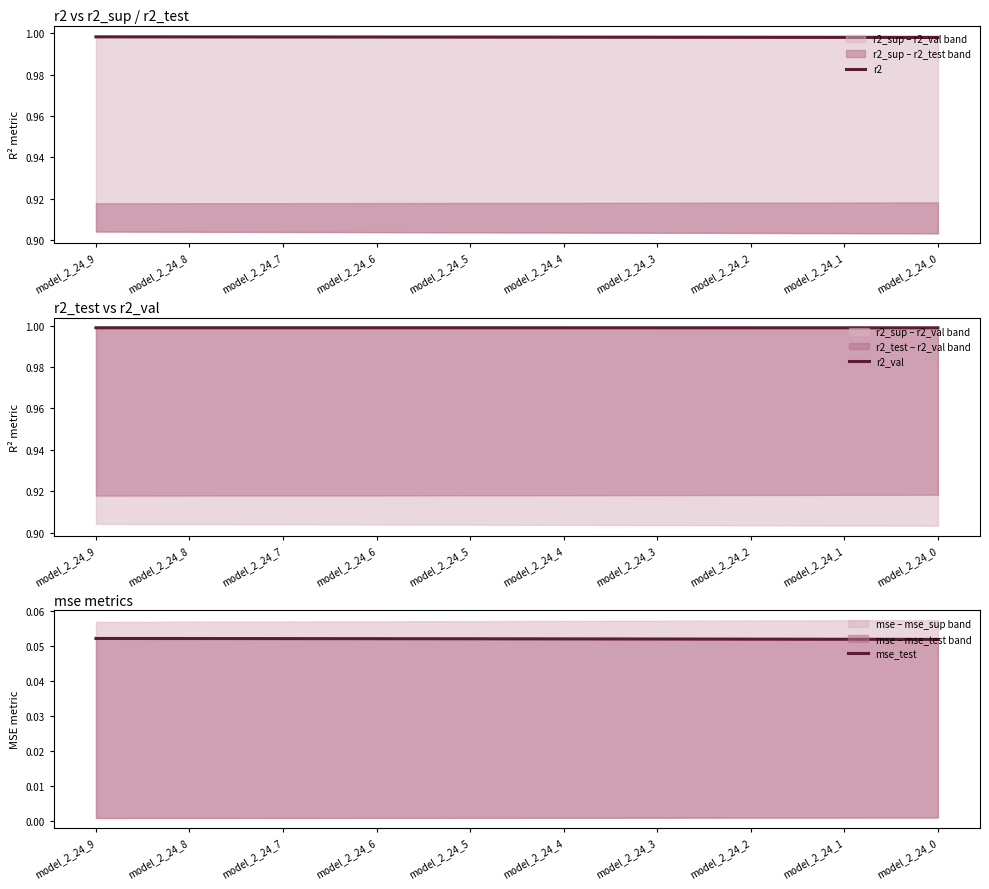

Reading right to left, transcribe all the data shown in this chart.

r2: 1.0	1.0	1.0	1.0	1.0	1.0	1.0	1.0	1.0	1.0
r2_val: 1.0	1.0	1.0	1.0	1.0	1.0	1.0	1.0	1.0	1.0
mse_test: 0.1	0.1	0.1	0.1	0.1	0.1	0.1	0.1	0.1	0.1